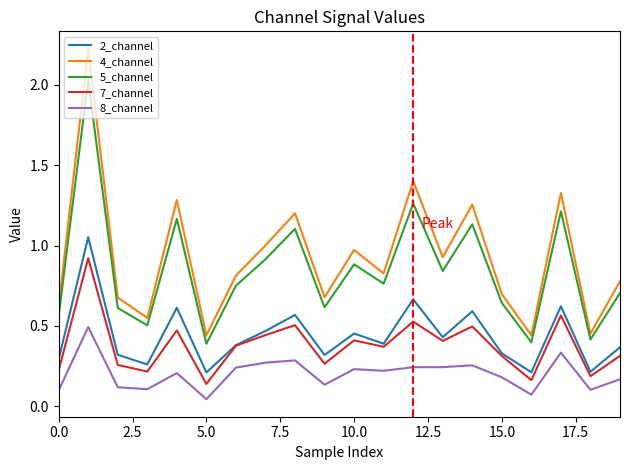

True or false: 8_channel and 7_channel intersect in this chart.

False